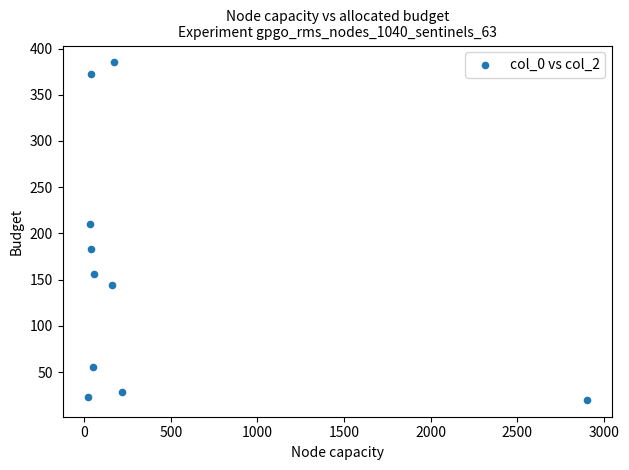

What Y value in the scatter plot is closest to 202?

210